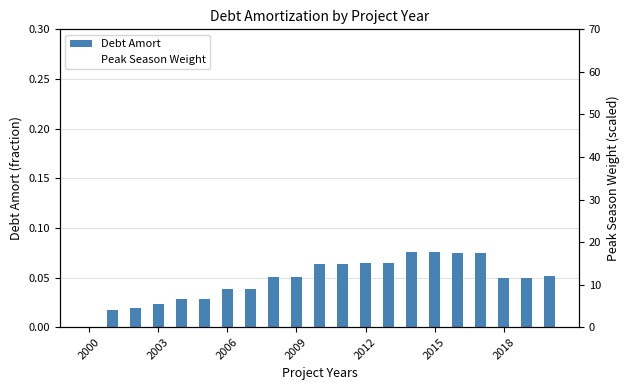

How many Debt Amort values are between 0 and 1?

21